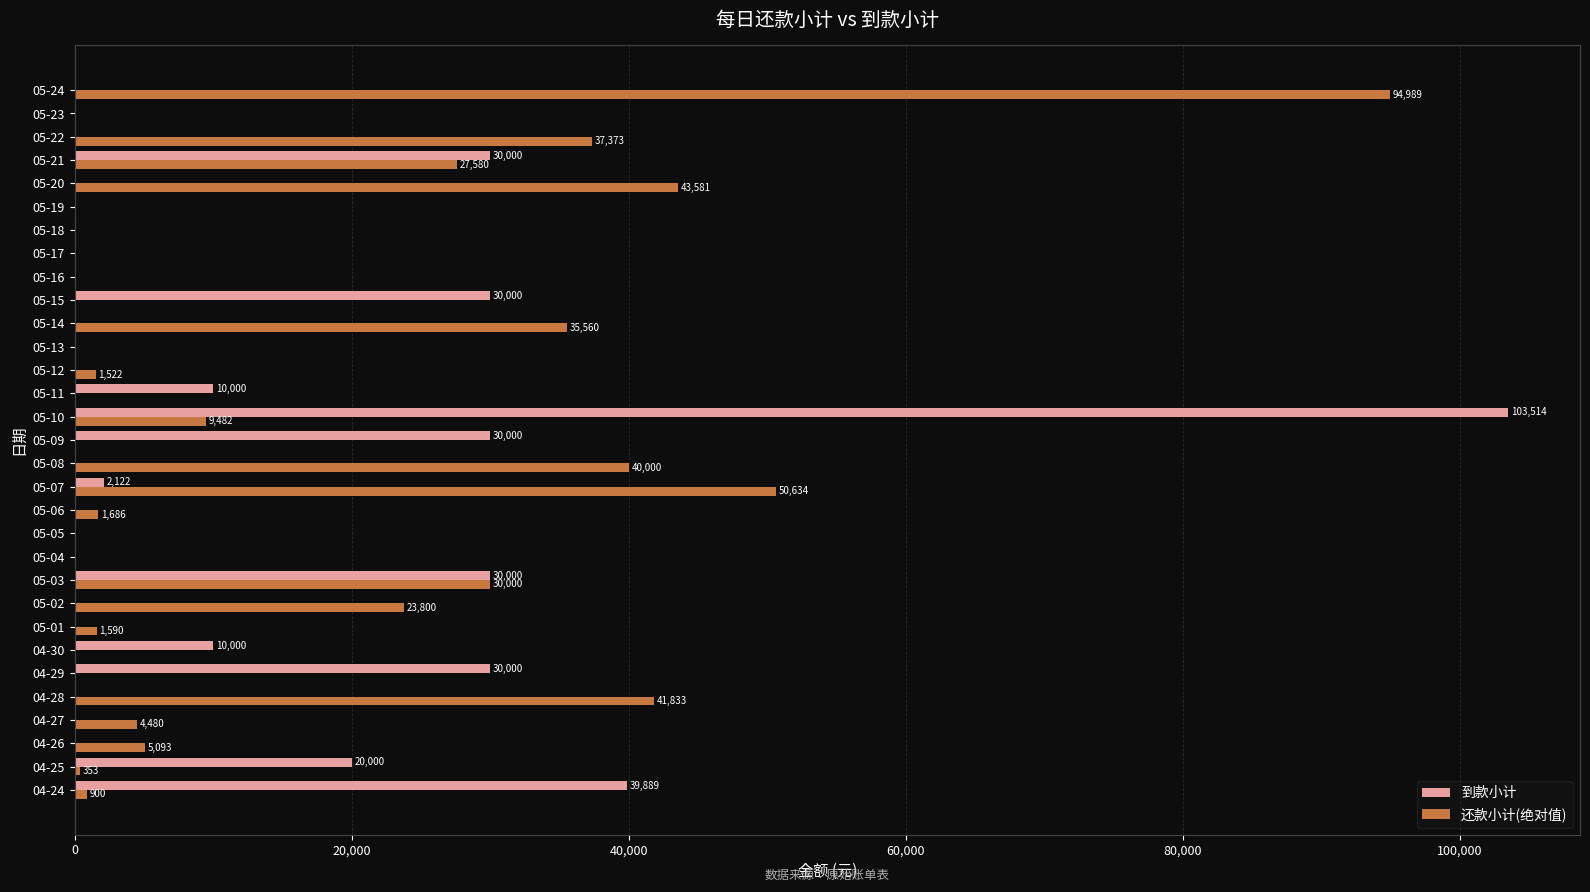

What is the sum of all 到款小计 values?

335525.7